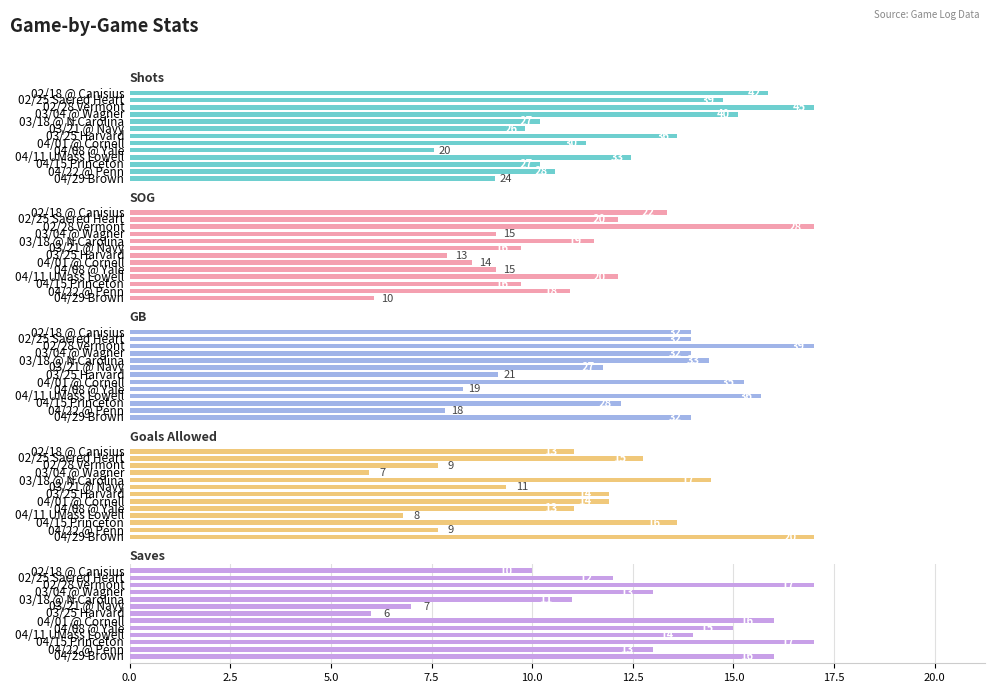

The Goals Allowed series shows 6 at 04/01 @ Cornell. True or false?

False